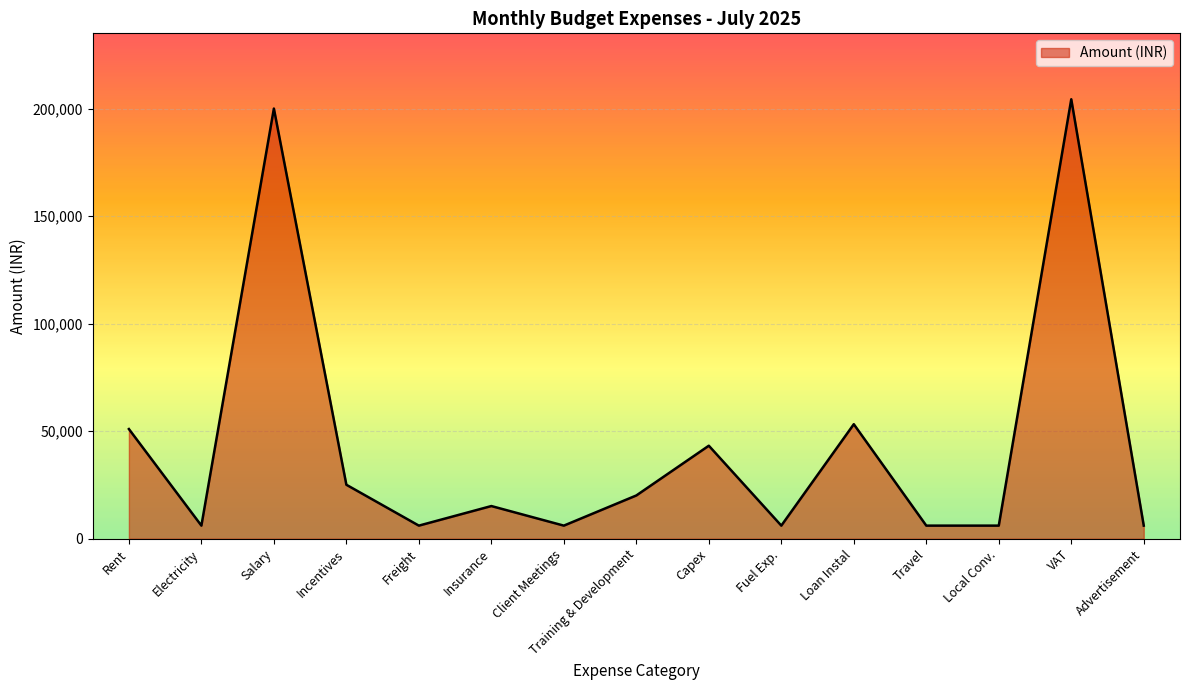

What is the sum of all values?

654915.8